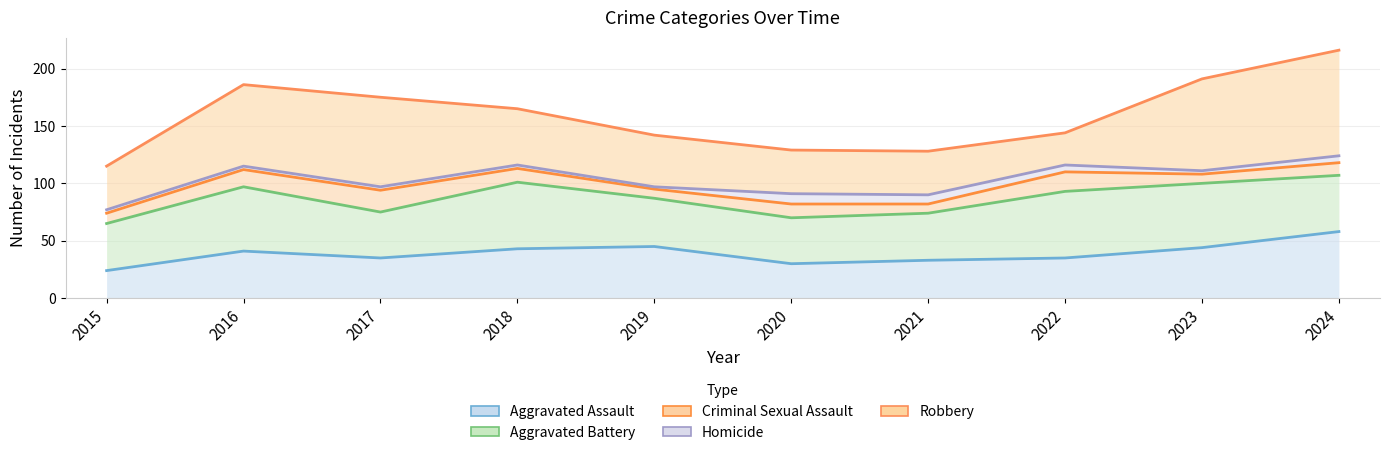

Is the value of Robbery at 2017 greater than the value of Aggravated Assault at 2020?

Yes